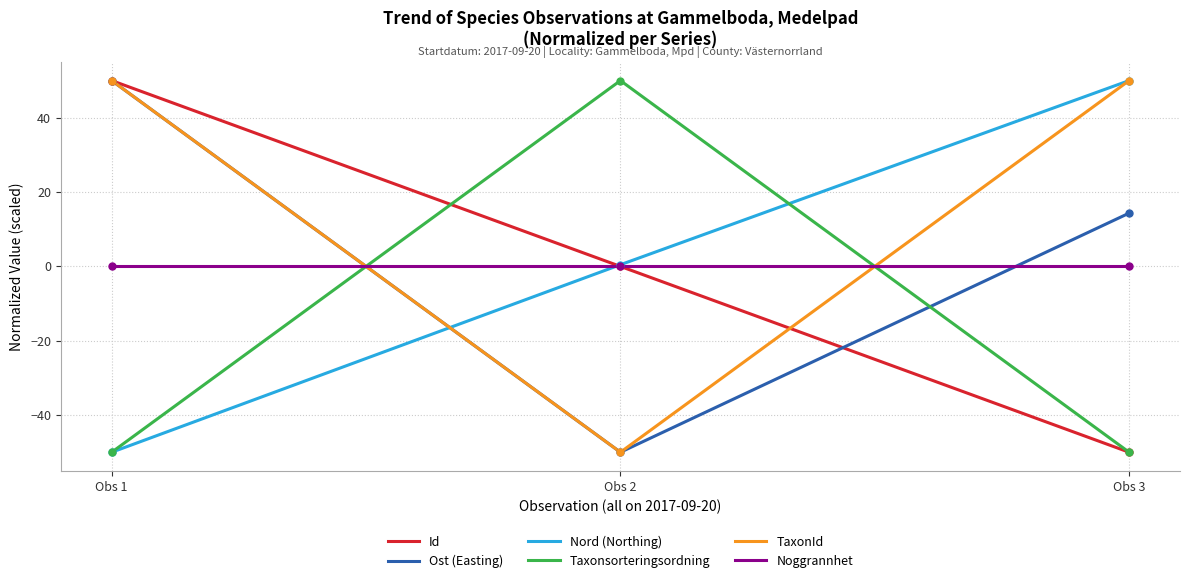

Is the value of Taxonsorteringsordning at Obs 1 greater than the value of Noggrannhet at Obs 3?

No